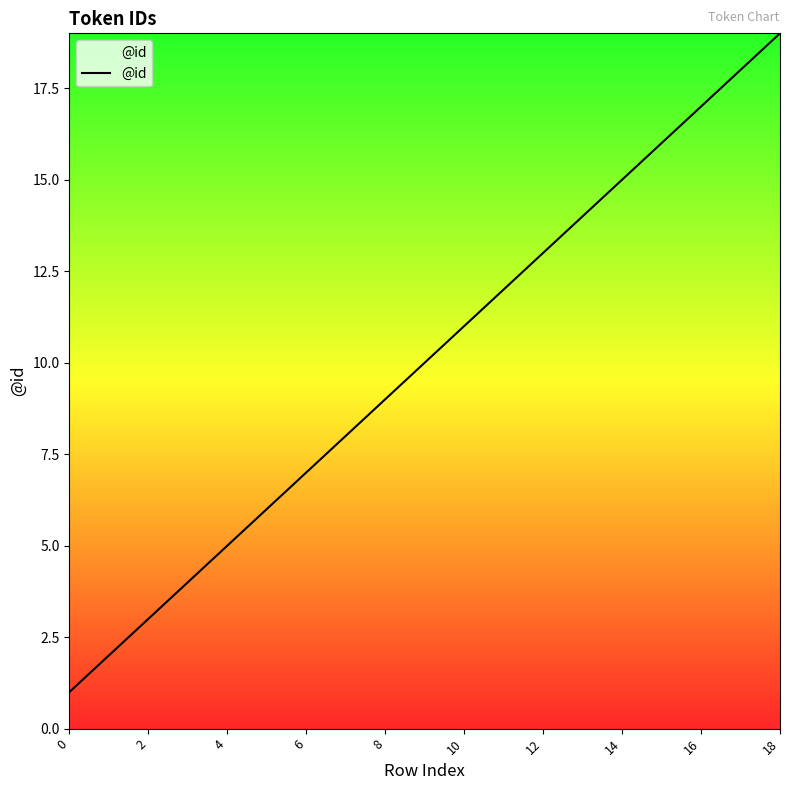

What is the maximum value shown in the chart?

19